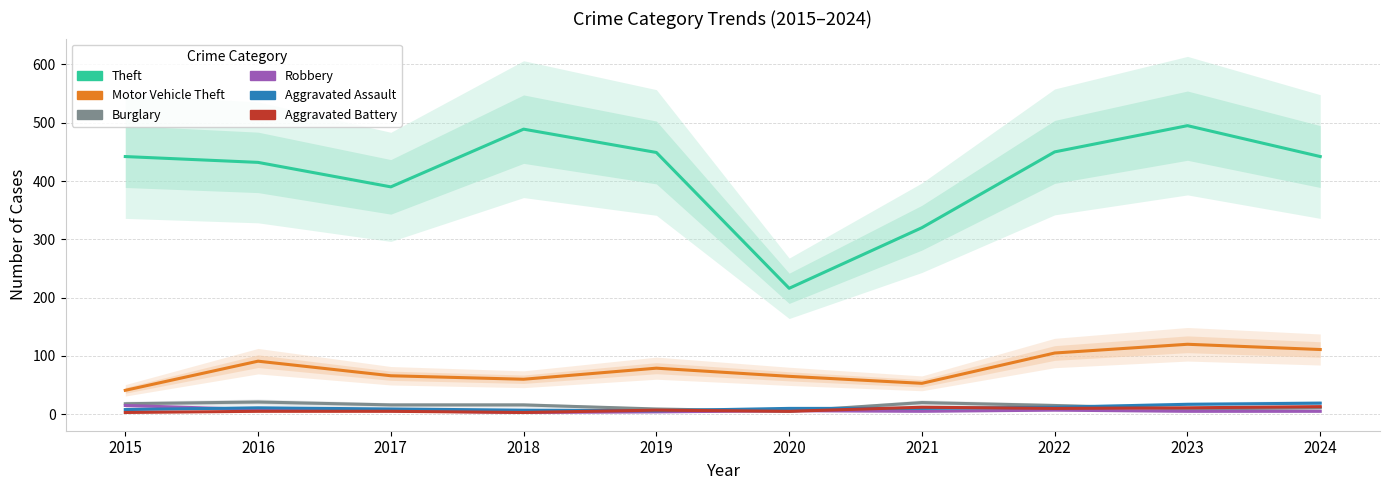

Which category has the lowest value in the Burglary series?

2020